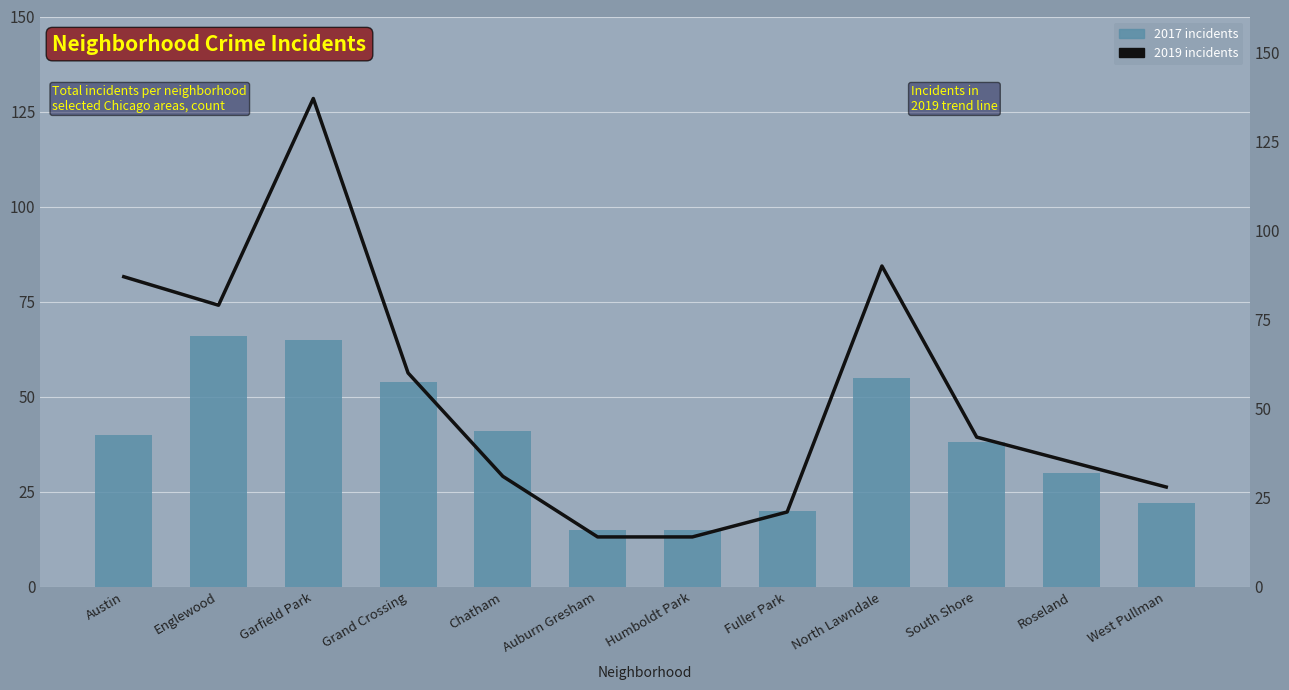

Reading left to right, list all the values displayed in this chart.

2017 incidents: 40	66	65	54	41	15	15	20	55	38	30	22
2019 incidents: 87	79	137	60	31	14	14	21	90	42	35	28